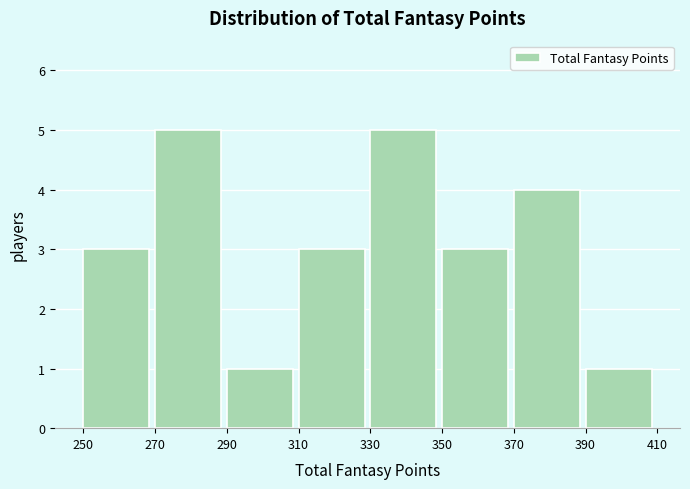

Reading left to right, transcribe this chart: for each bar, give the range it covers on the x-axis and its height. The values are not printed on the chart, so give them approximately, as read against the axis.

250 to 270: 3
270 to 290: 5
290 to 310: 1
310 to 330: 3
330 to 350: 5
350 to 370: 3
370 to 390: 4
390 to 410: 1